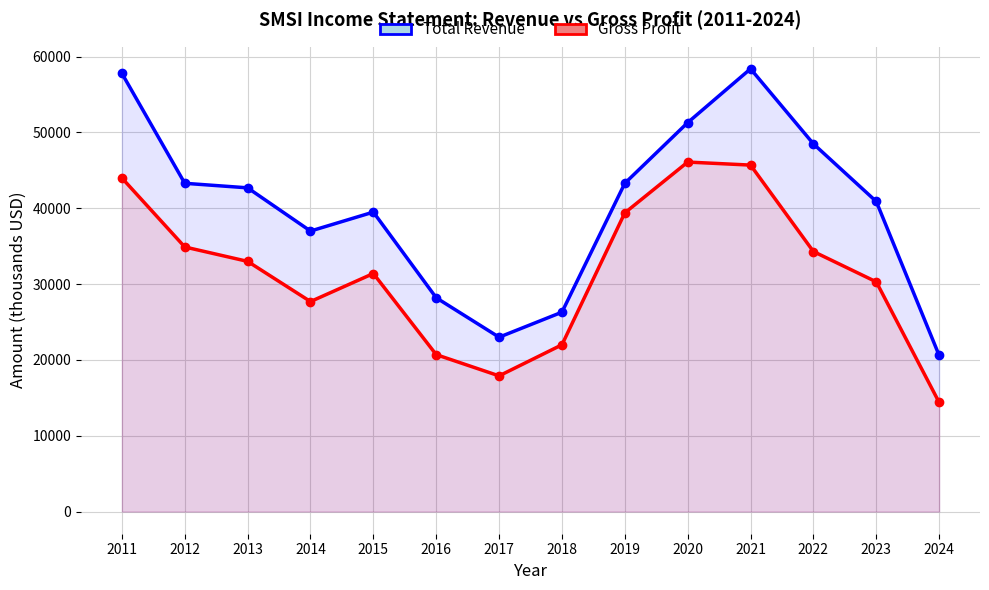

List the series in order of their overall mean, lowest first.

Gross Profit, Total Revenue